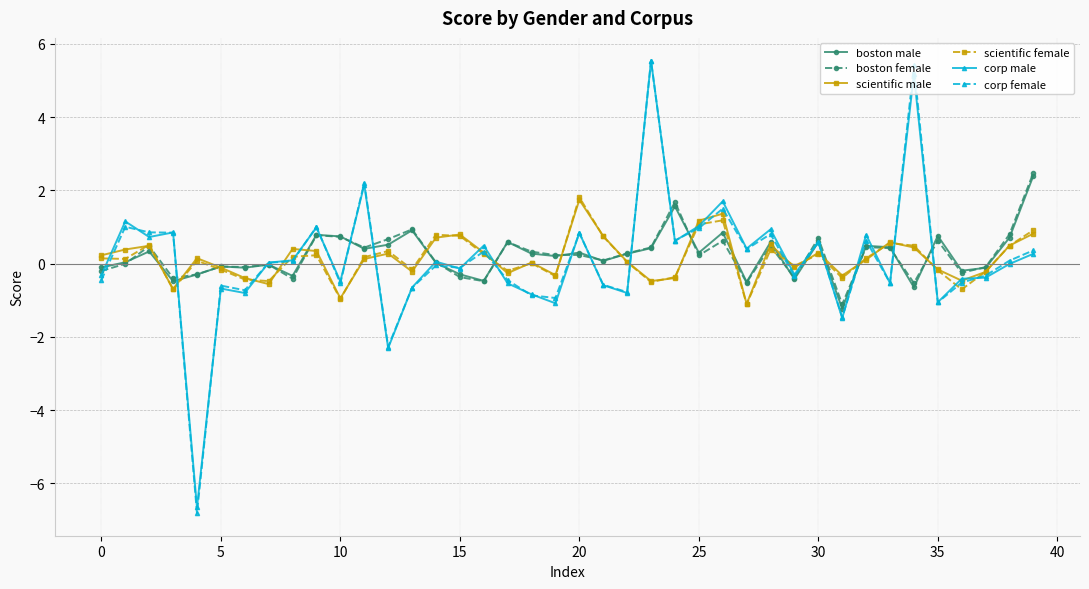

What is the maximum value shown in the chart?

5.5